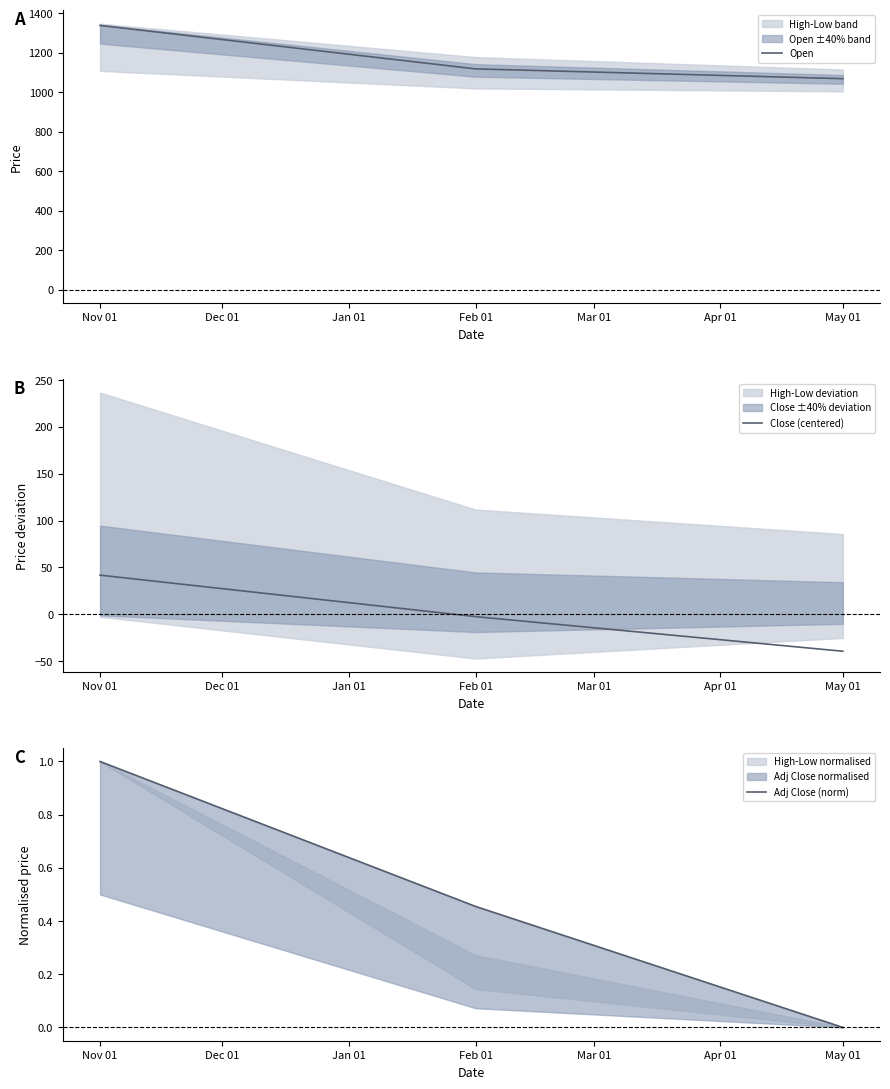

What is the total value across all series at Nov 01?

1382.1